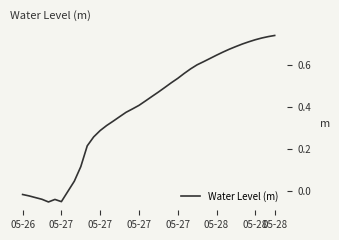

How many distinct data groups are displayed?

1